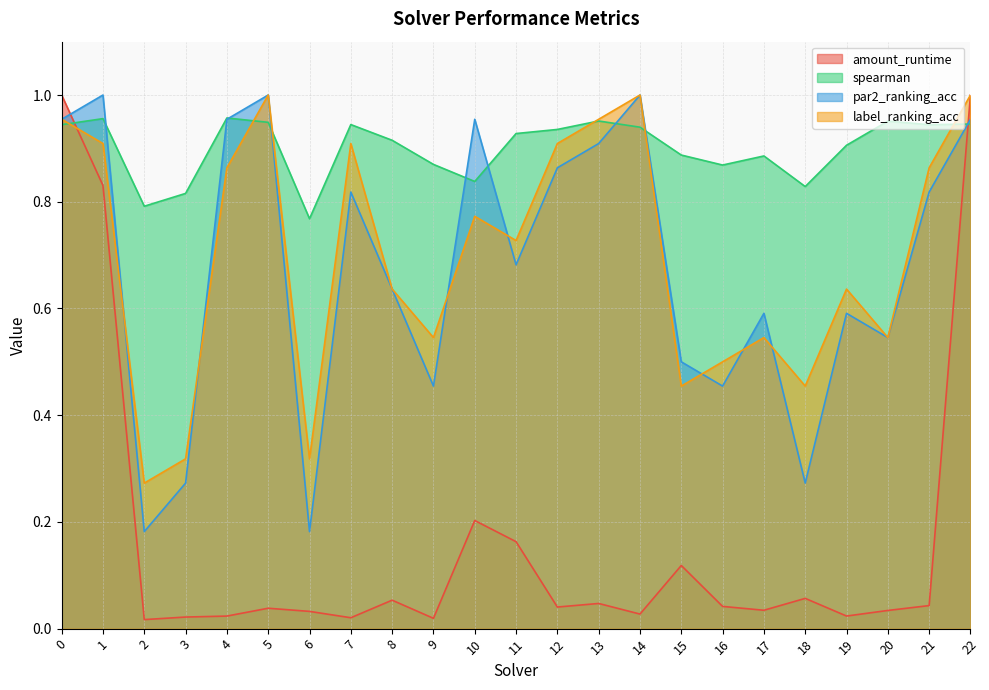

Is the value of par2_ranking_acc at 14 greater than the value of spearman at 1?

Yes